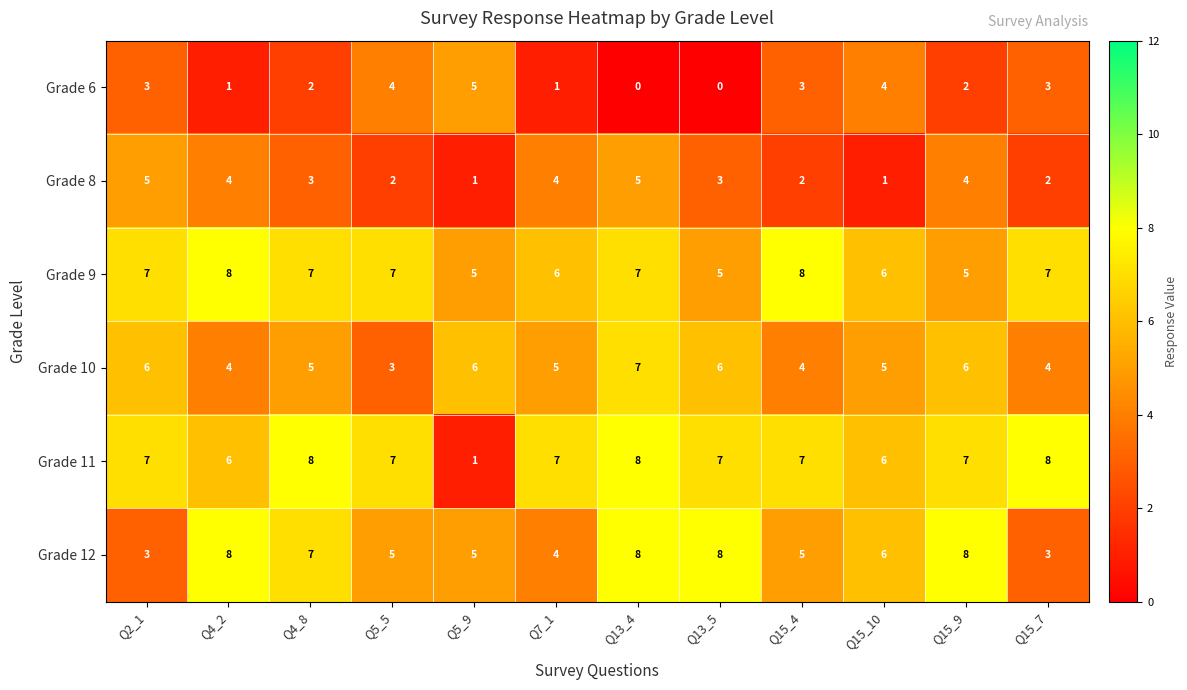

What is the sum of all Grade 8 values?

36